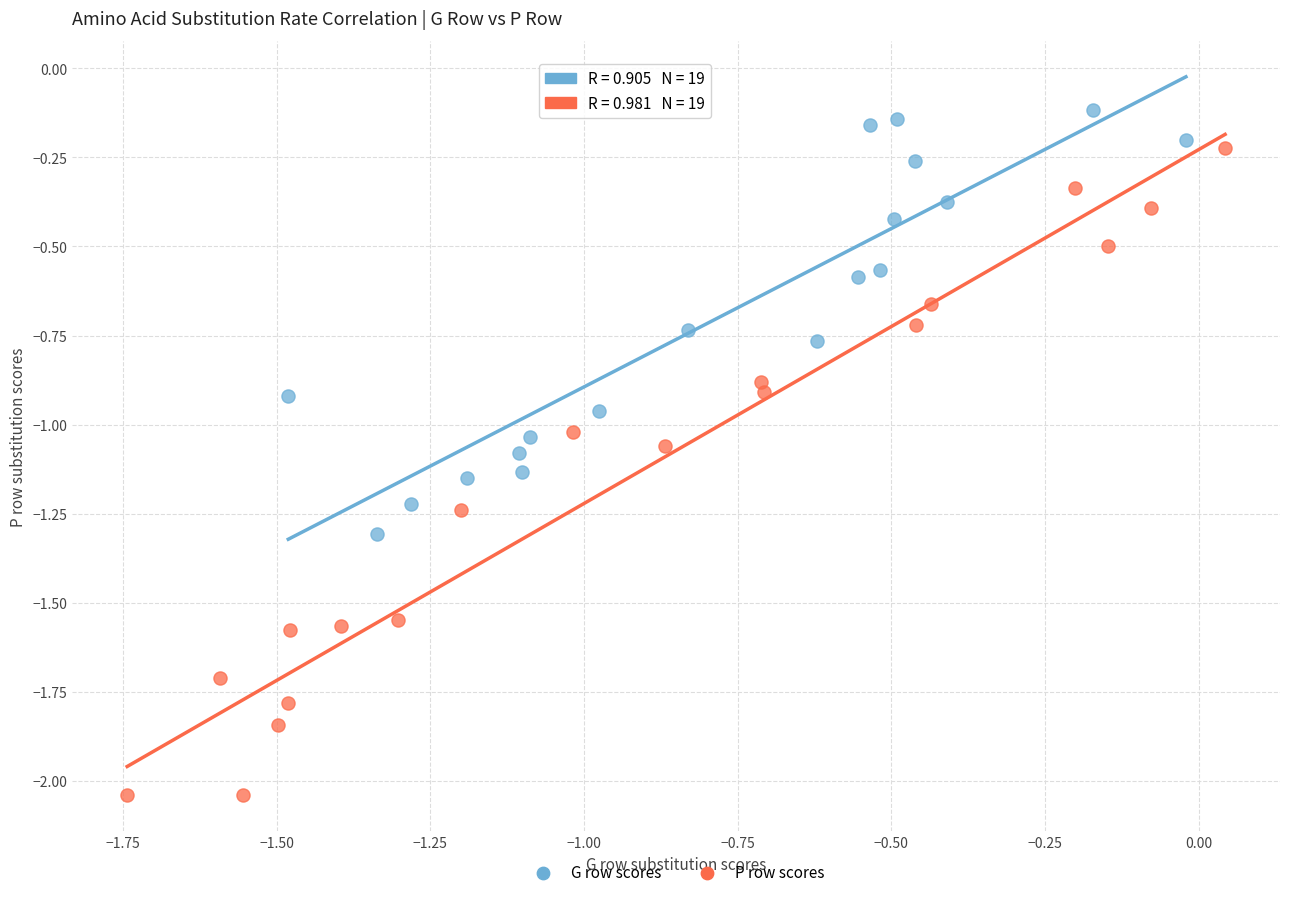

Which series reaches the maximum Y coordinate?

G row scores